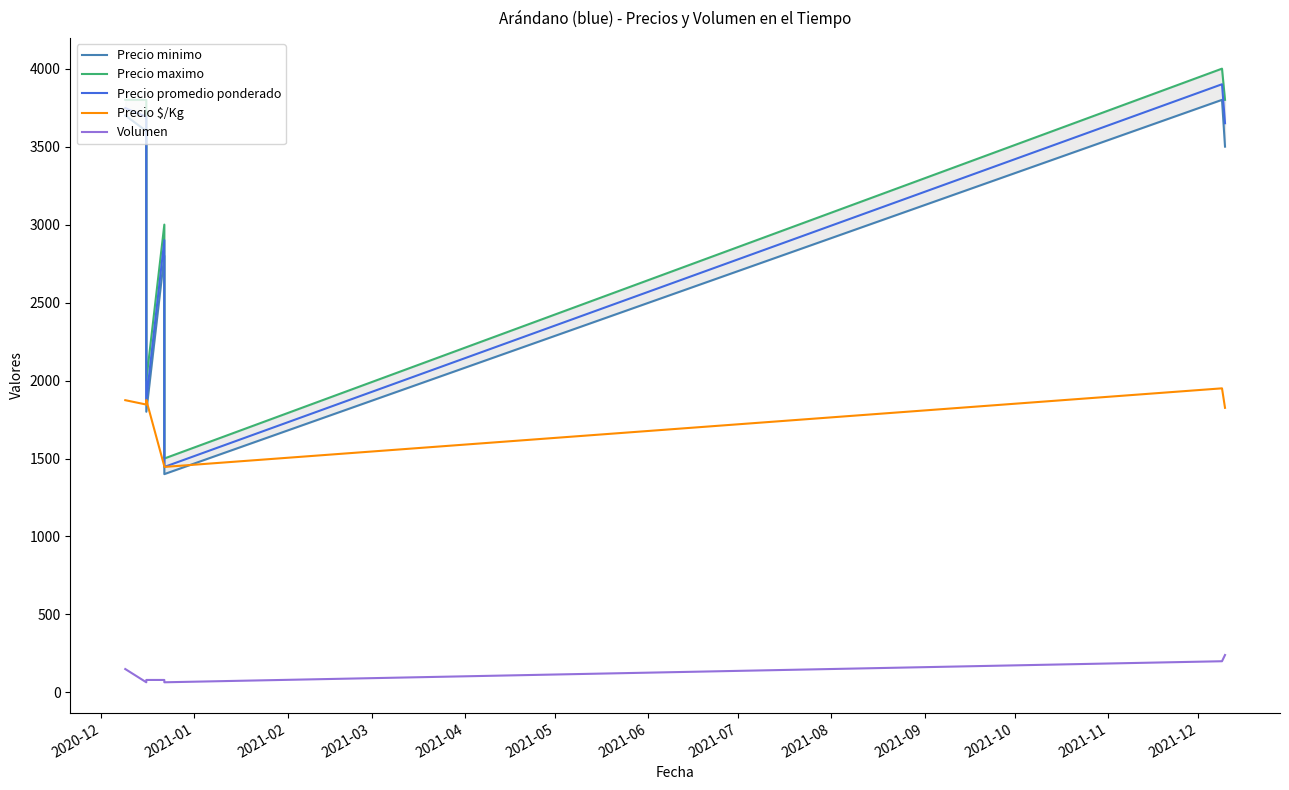

What is the smallest value displayed?

65